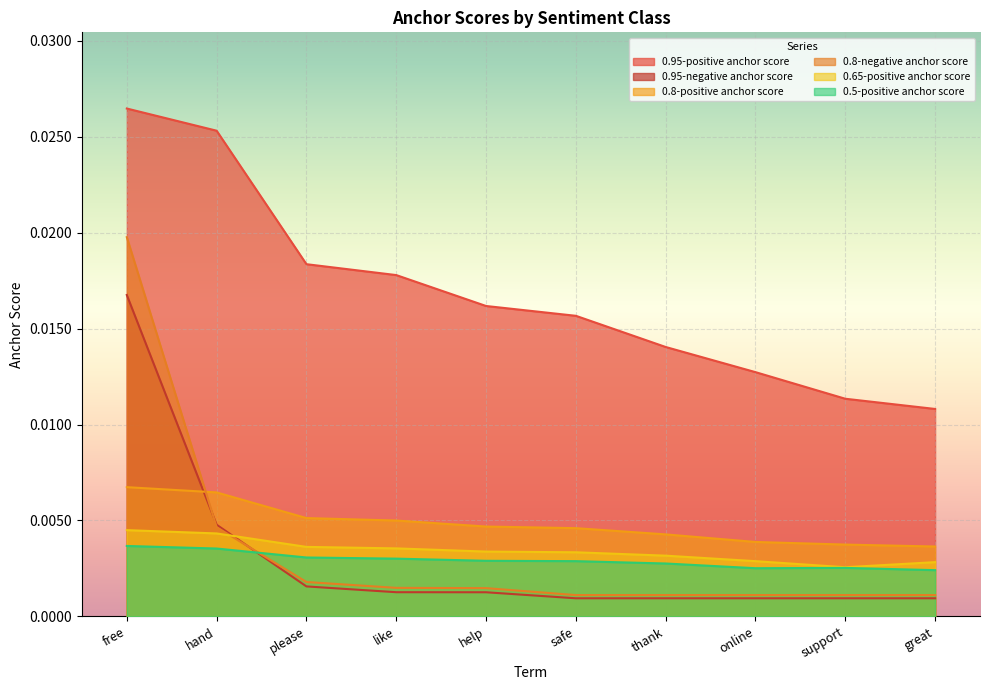

True or false: 0.8-negative anchor score has more than 0 interior local peaks.

False